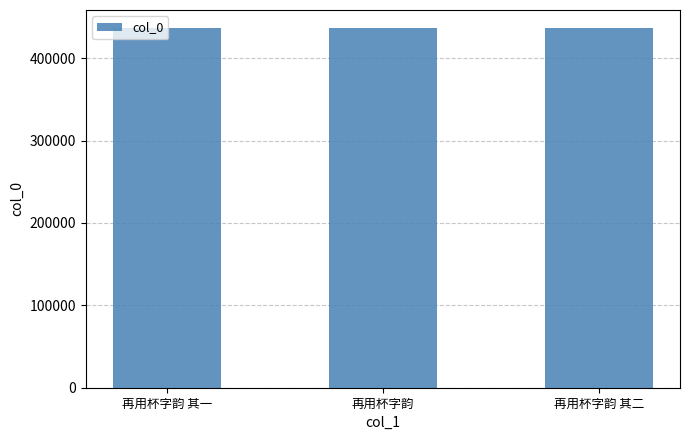

What is the approximate value at 再用杯字韵 其二?

436298